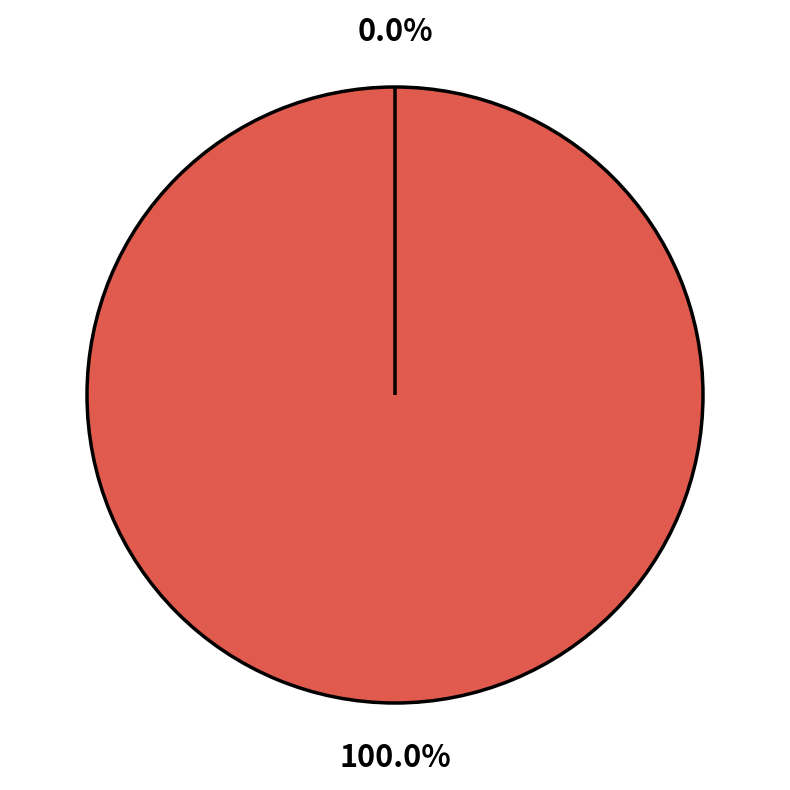

To the nearest percent, what is the combined percentage of 12/28 and 12/26?

100%